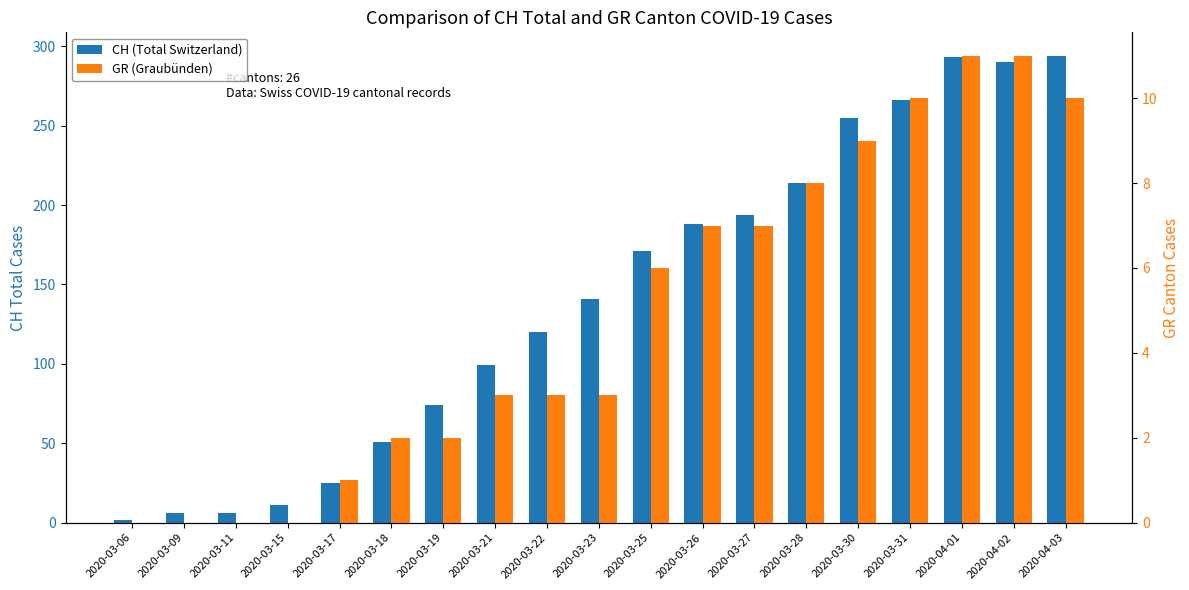

List the labels in order of GR (Graubünden) value, smallest first.

2020-03-06, 2020-03-09, 2020-03-11, 2020-03-15, 2020-03-17, 2020-03-18, 2020-03-19, 2020-03-21, 2020-03-22, 2020-03-23, 2020-03-25, 2020-03-26, 2020-03-27, 2020-03-28, 2020-03-30, 2020-03-31, 2020-04-03, 2020-04-01, 2020-04-02